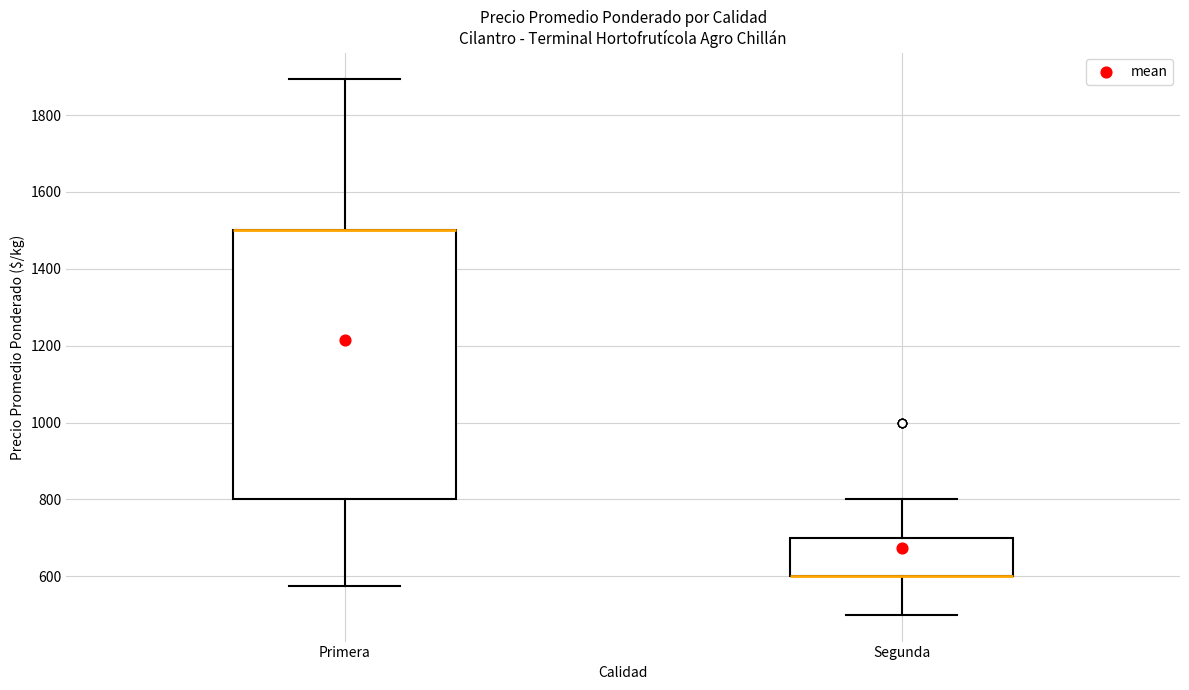

Reading left to right, transcribe this box plot: for each box, give where its median line is, the range the box spans, and where its two whiskers end, as read against the y-axis. The values are not printed on the chart, so give them approximately, as read against the axis.

Primera: median 1500 (drawn on the box's upper edge), box 800 to 1500, whiskers 580 to 1900
Segunda: median 600 (drawn on the box's lower edge), box 600 to 700, whiskers 500 to 800